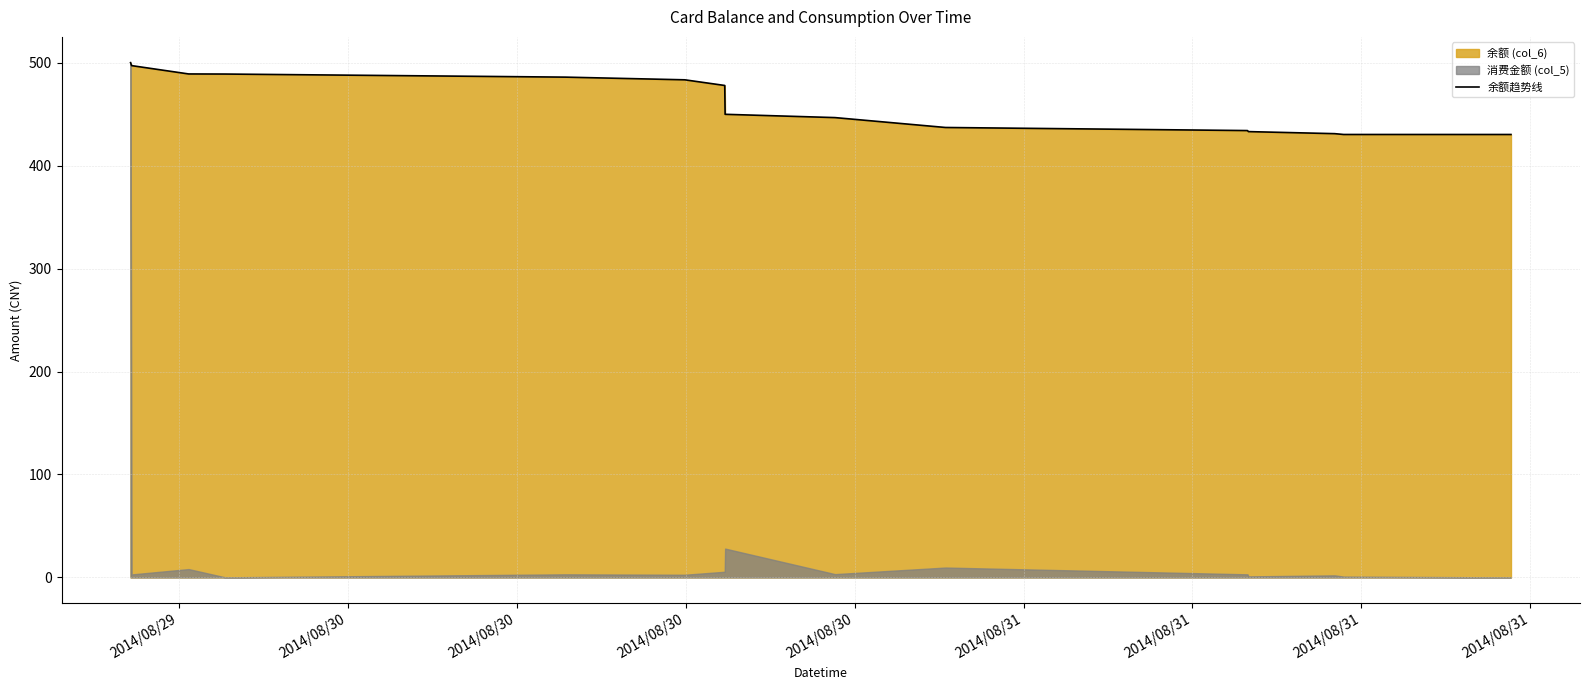

At which label is the value closest to 465?

2014/08/31